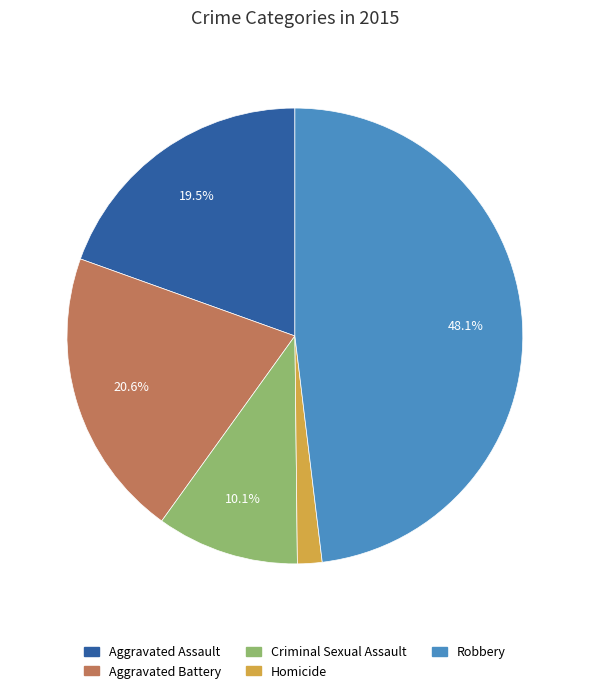

Which has a higher value, Aggravated Assault or Aggravated Battery?

Aggravated Battery